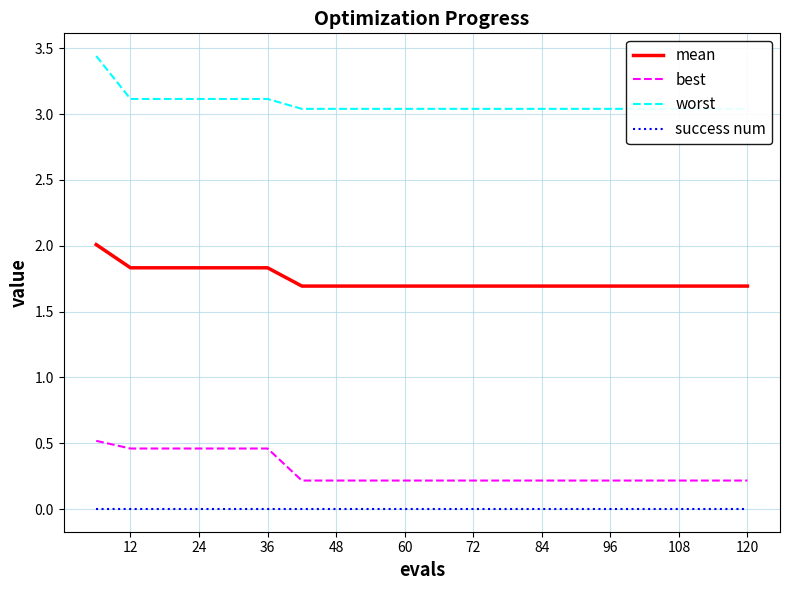

The success num series shows 0.0 at 12. True or false?

True